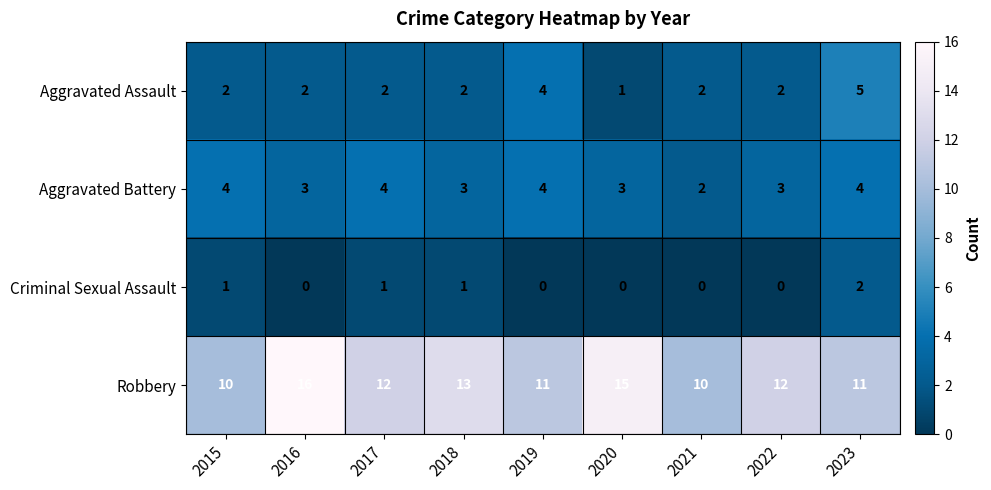

What is the highest value of the Aggravated Battery series?

4